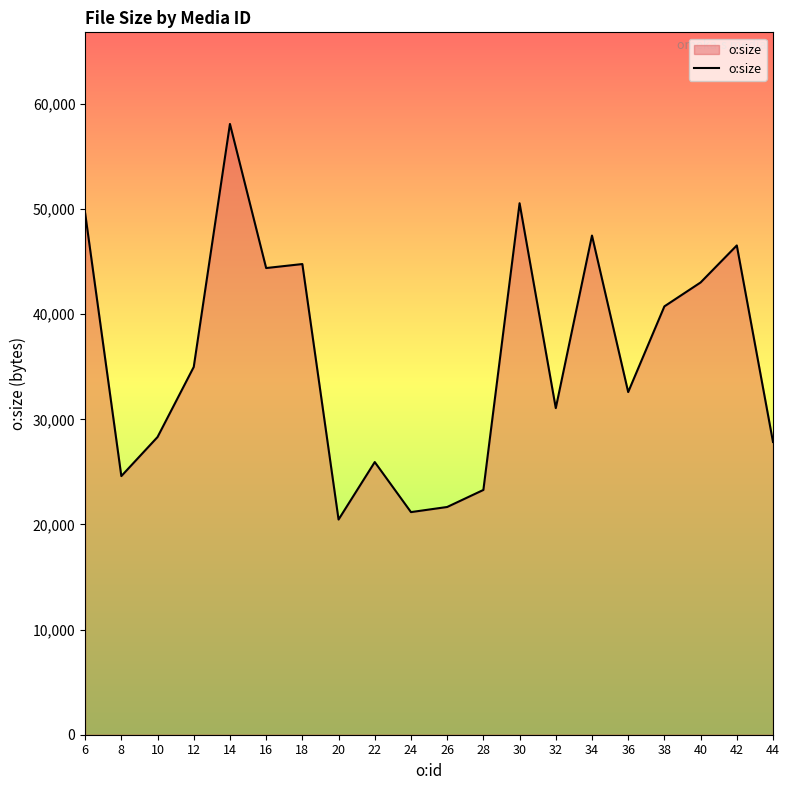

What is the difference between the maximum and minimum values?

37627